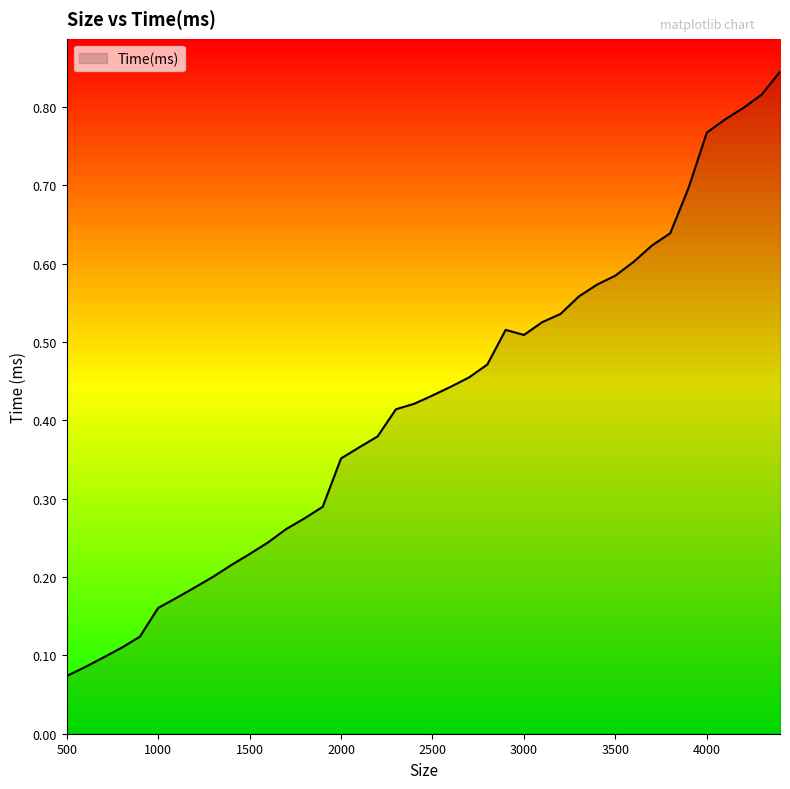

Does the chart display data point markers on the line(s)?

No